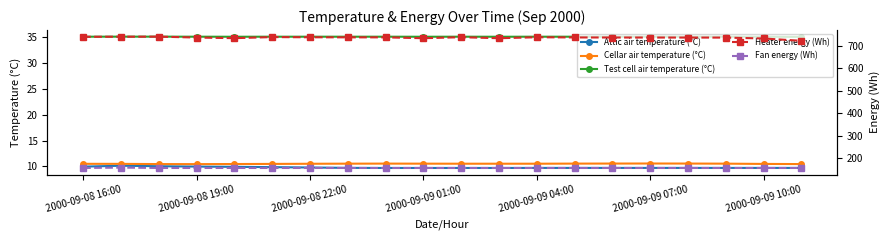

What is the minimum value for Test cell air temperature (°C)?

35.0